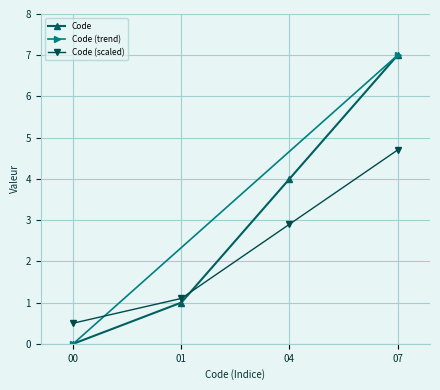

Does the chart display data point markers on the line(s)?

Yes